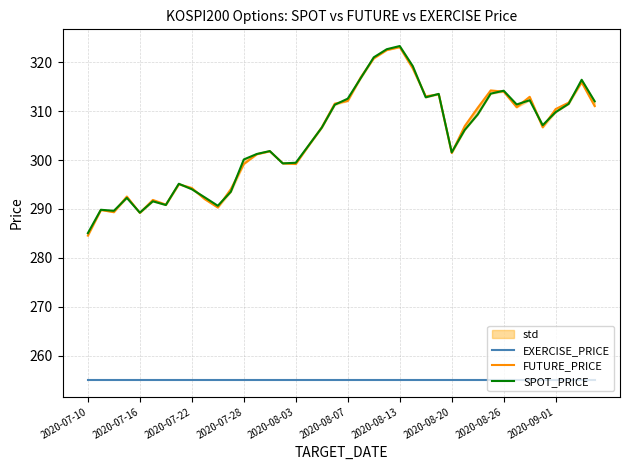

Which has a higher value, 29 or 32?

29